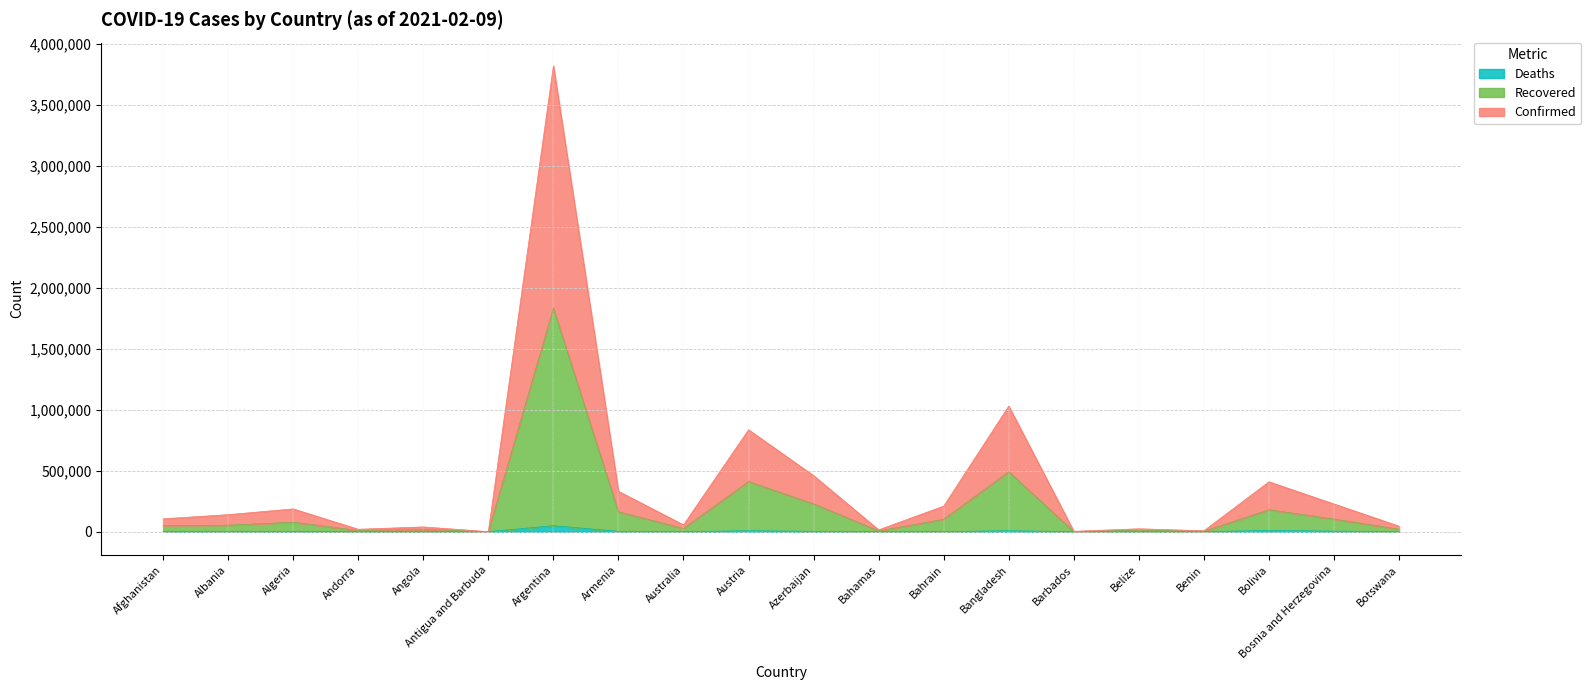

Which series has the largest total across all categories?

Confirmed